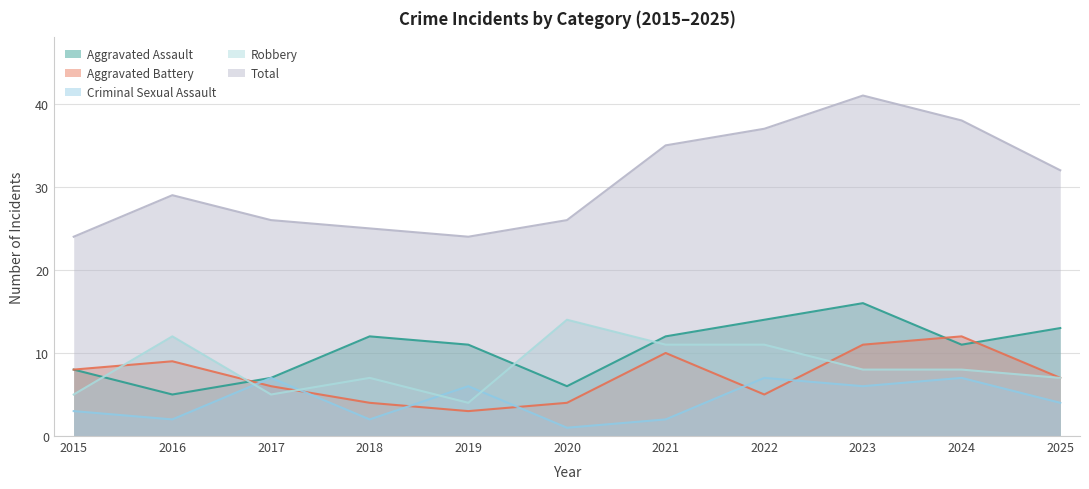

The value of Criminal Sexual Assault at 2020 is 1. True or false?

True